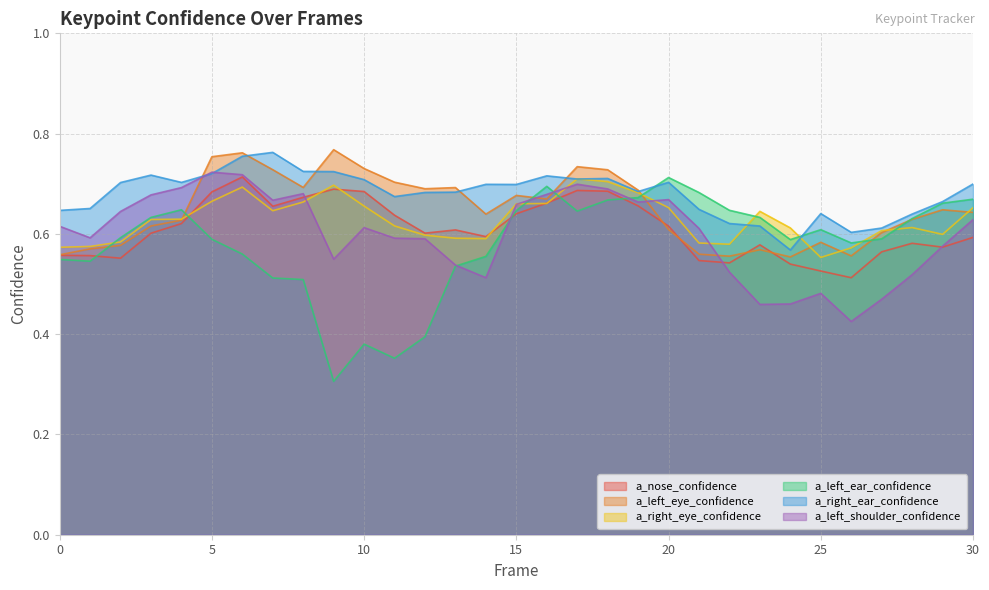

How many series are shown in this chart?

6